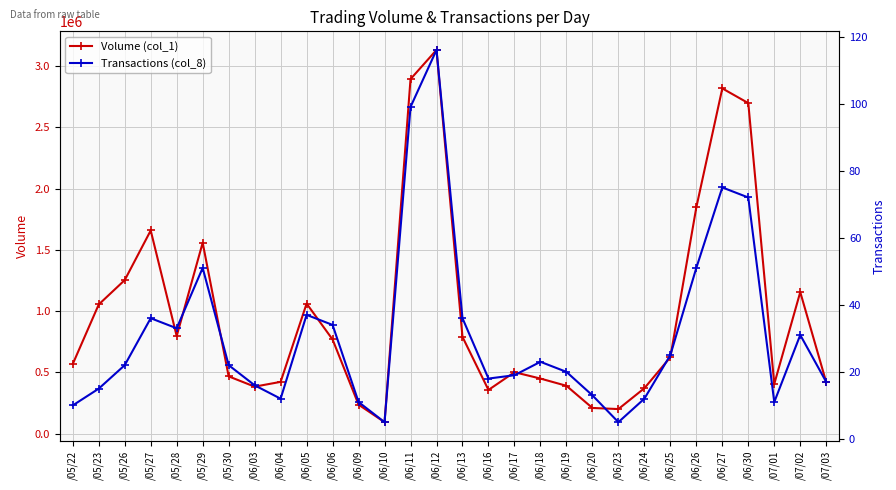

Which series changed the most between /06/09 and /06/17?

Volume (col_1)